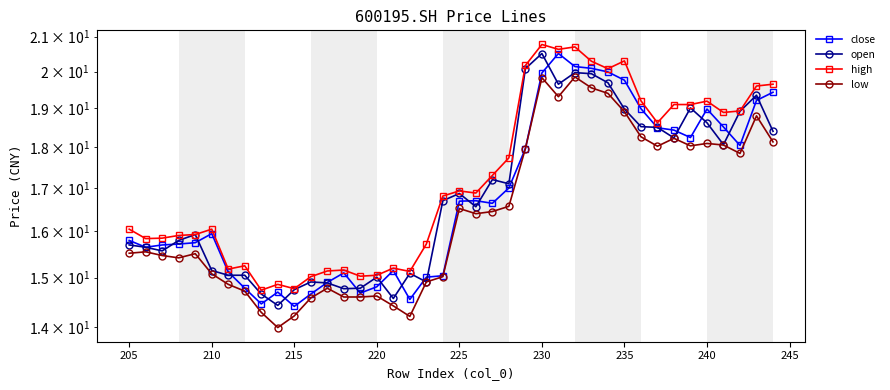

How many lines are shown in the chart?

4